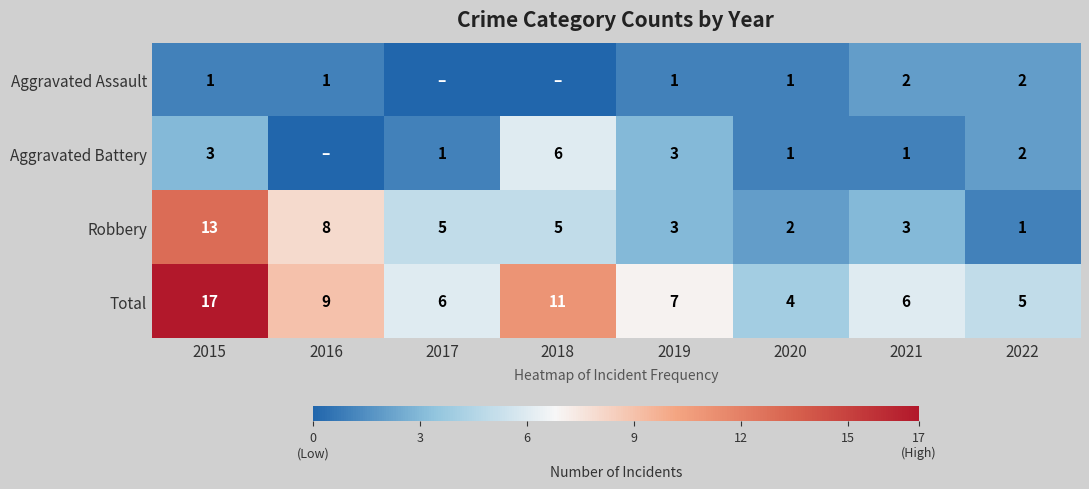

The Robbery series shows 13 at 2015. True or false?

True